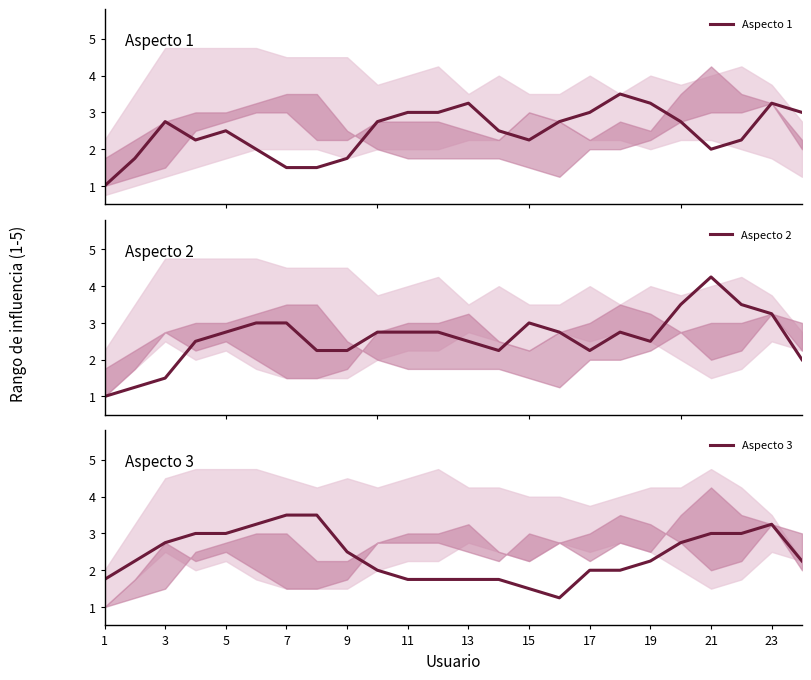

Is it true that Aspecto 3 equals 3.0 at 21?

True